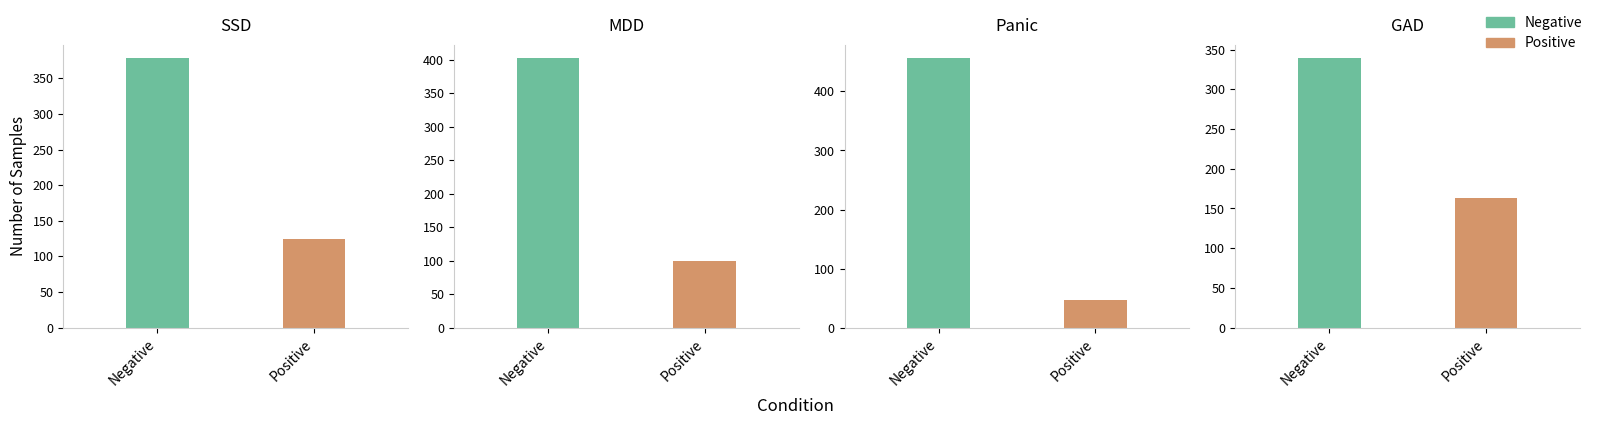

What is the difference between the second highest and minimum values in the Positive series?

78